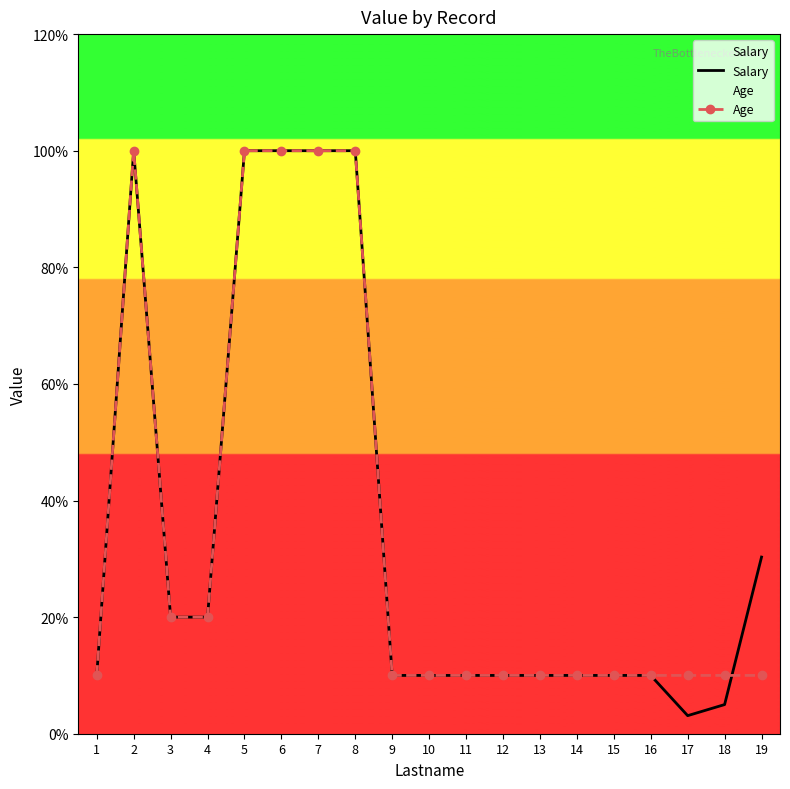

Rank the categories by Salary value from highest to lowest.

2, 5, 6, 7, 8, 19, 3, 4, 1, 9, 10, 11, 12, 13, 14, 15, 16, 18, 17